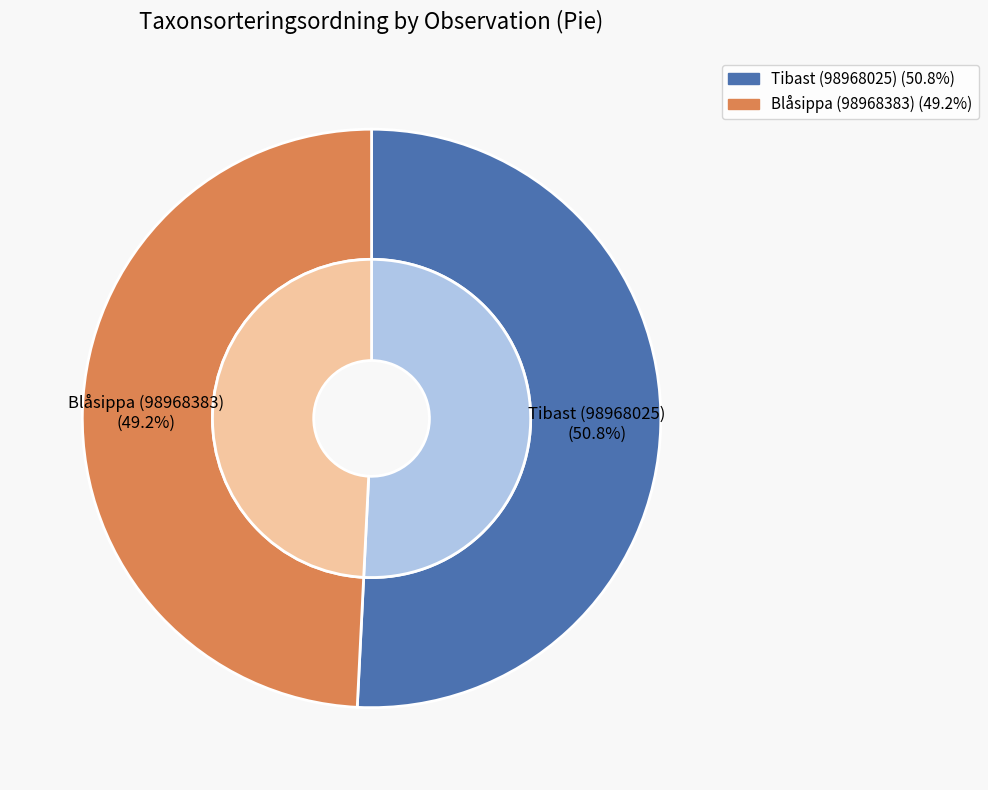

How many slices are in this pie chart?

2